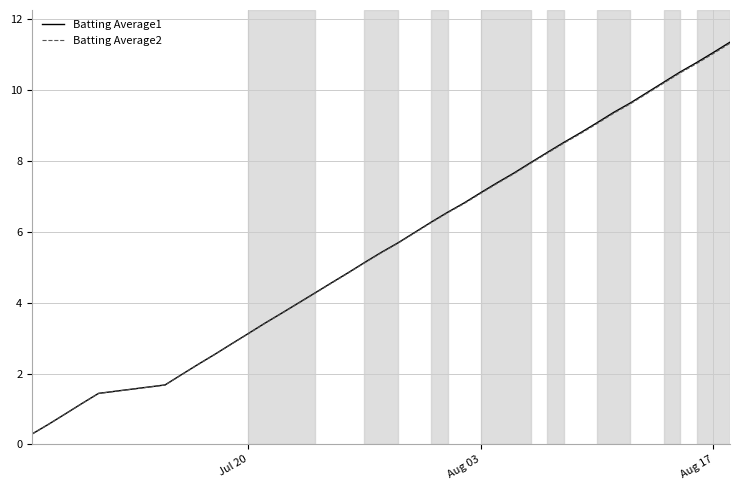

Which series has the largest range (max minus min)?

Batting Average1